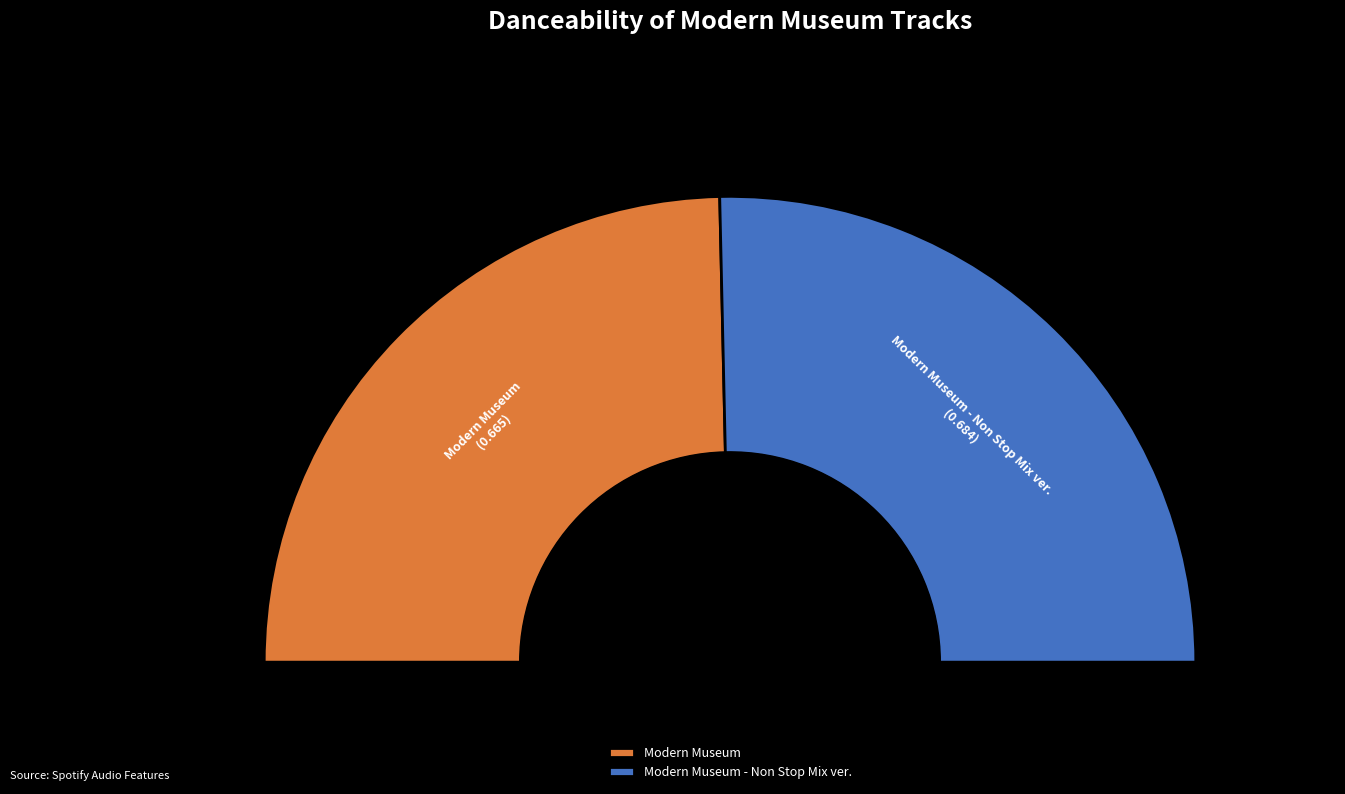

What portion of the pie excludes Modern Museum?

50.7%